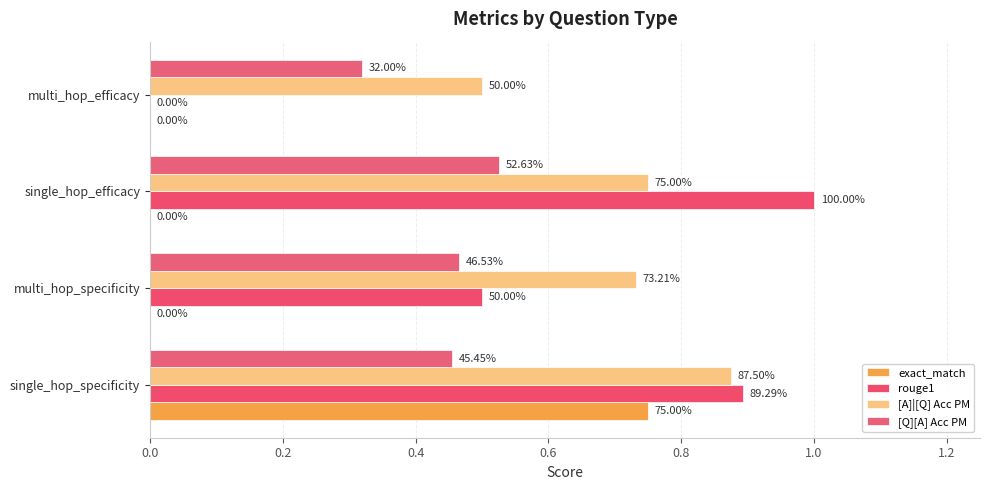

How many bars are there in total?

16